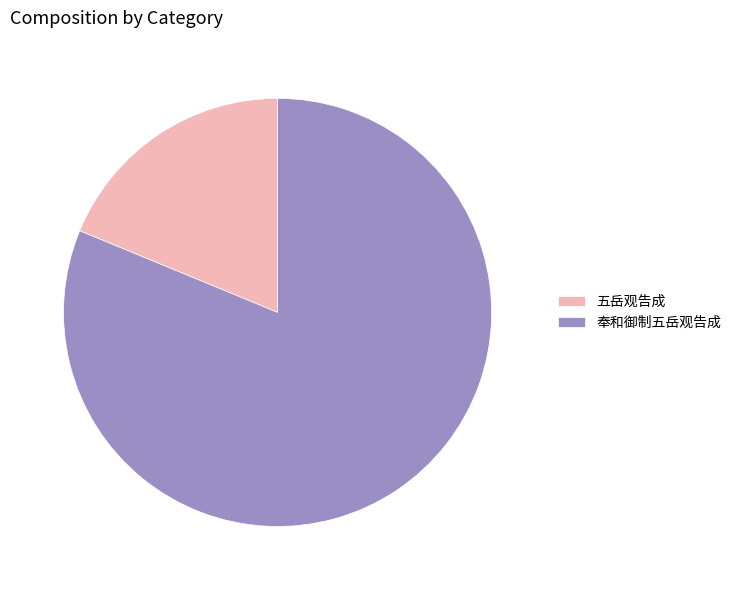

Rank the categories by value from lowest to highest.

五岳观告成, 奉和御制五岳观告成